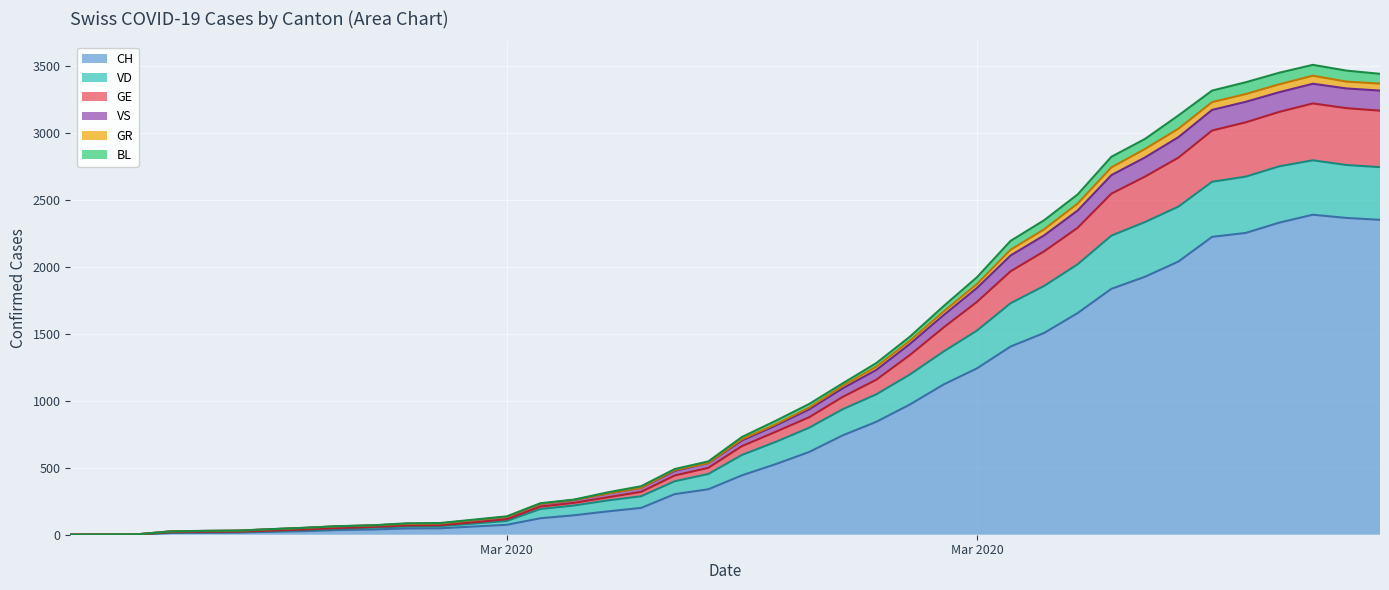

What are all the series names shown in the legend?

CH, VD, GE, VS, GR, BL